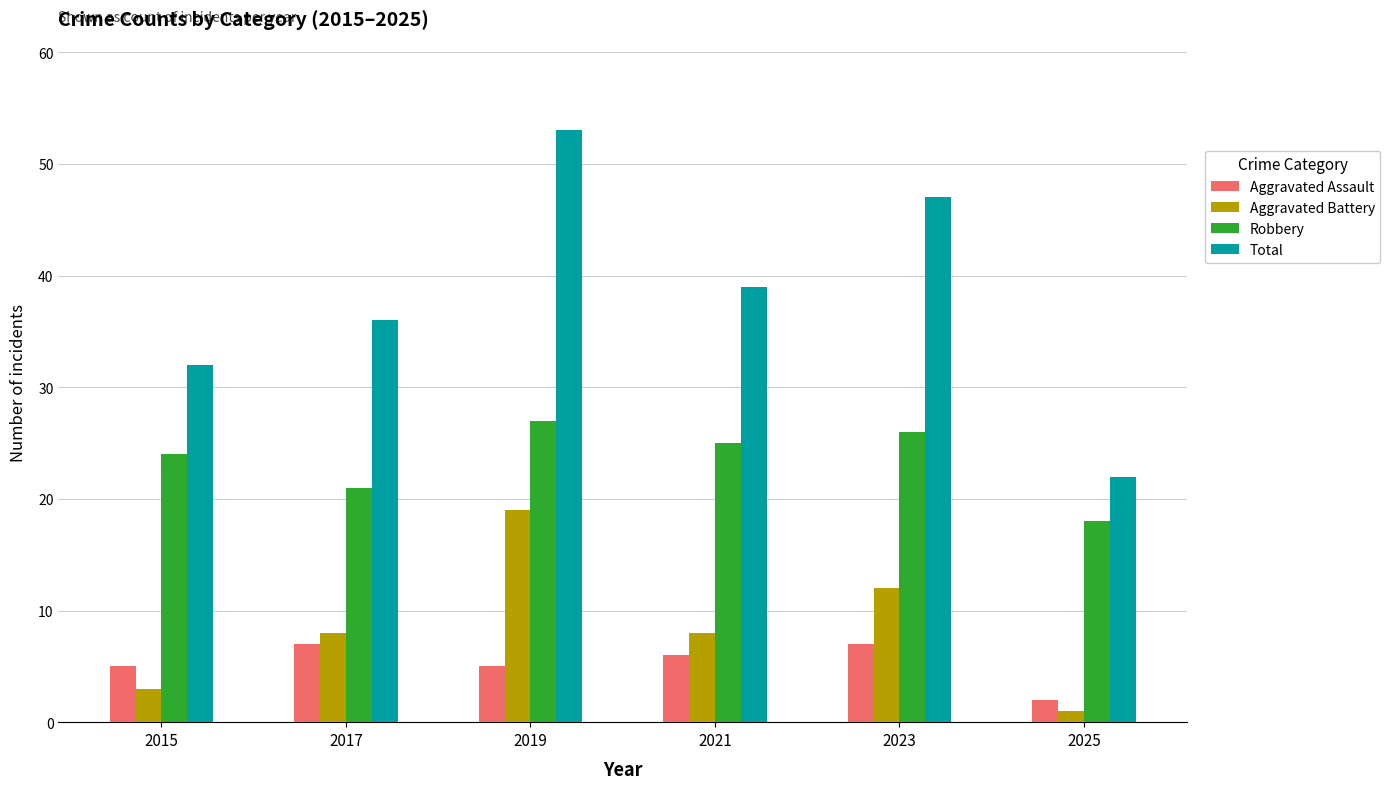

What is the total value across all series at 2023?

92